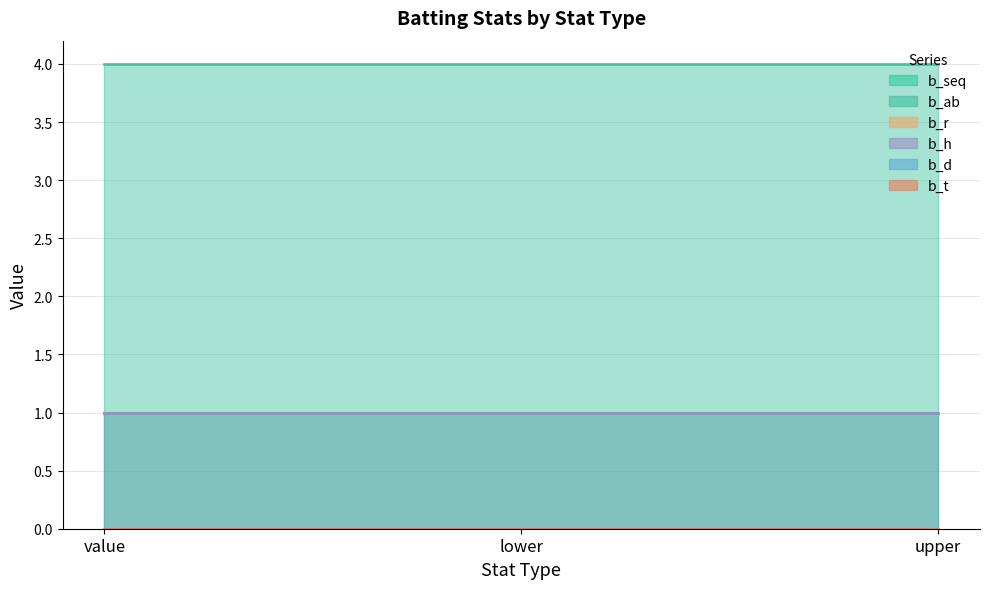

What is the value of the b_h point at the 3rd from the left?

1